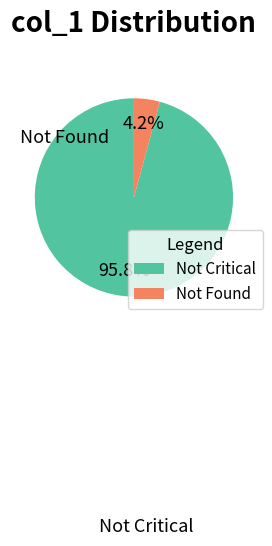

What percentage is NOT represented by Not Found?

95.8%